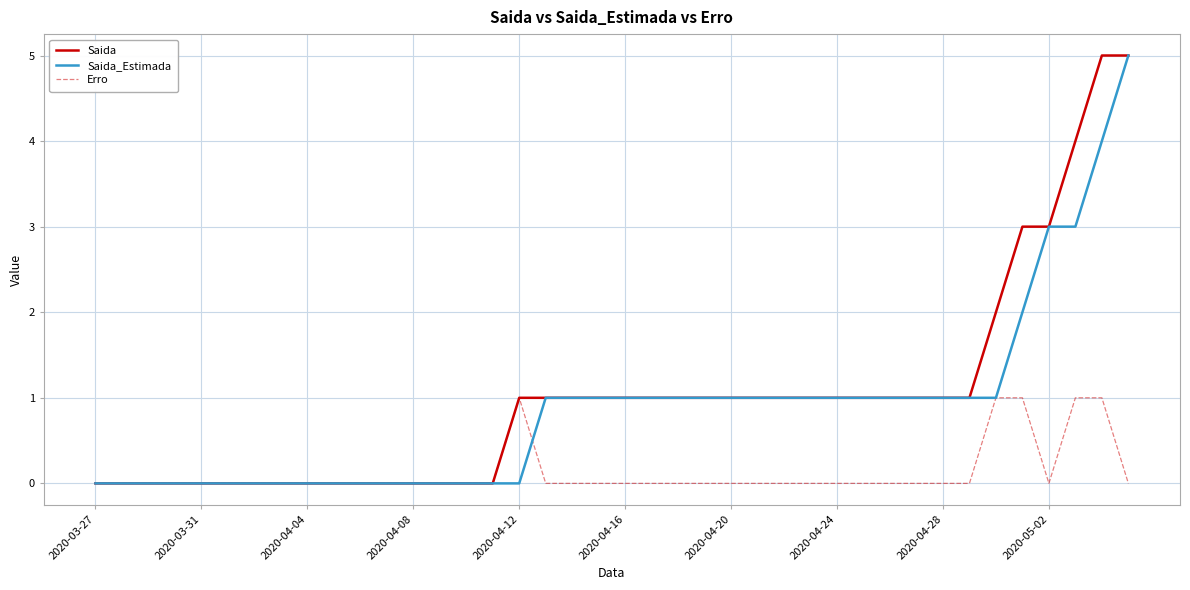

What is the greatest value displayed?

5